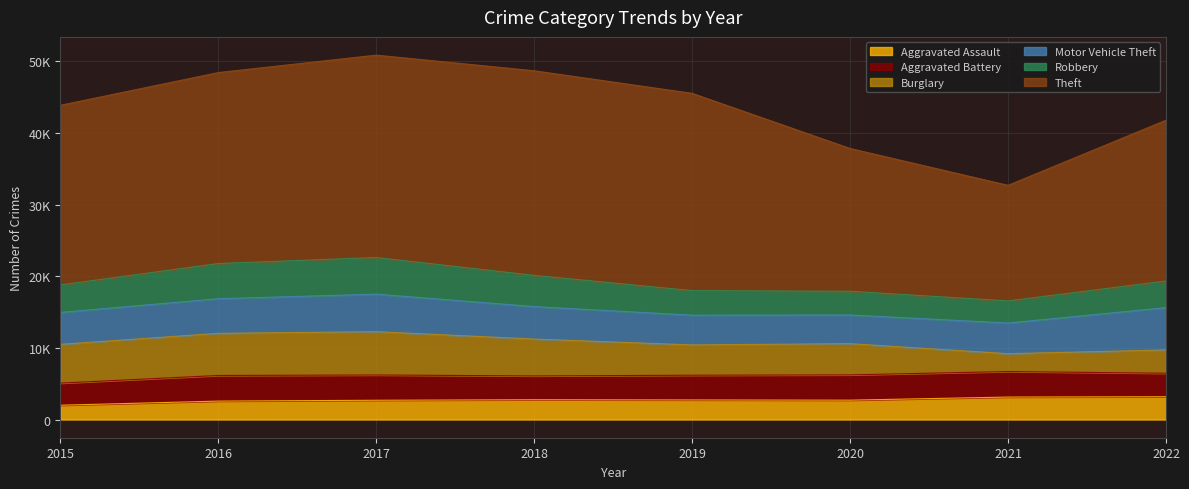

At which label is Aggravated Battery closest to 3333?

2018